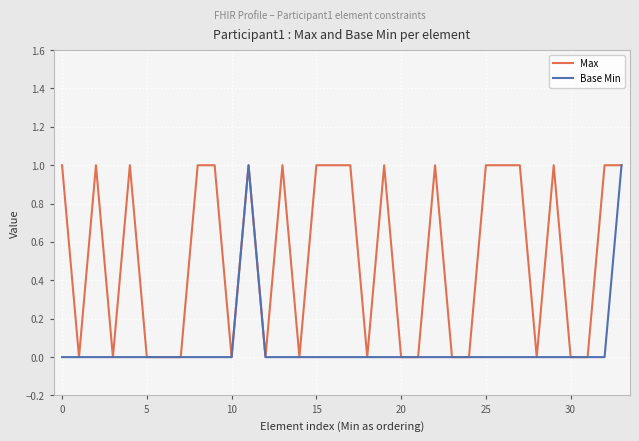

List the series in order of their overall mean, highest first.

Max, Base Min